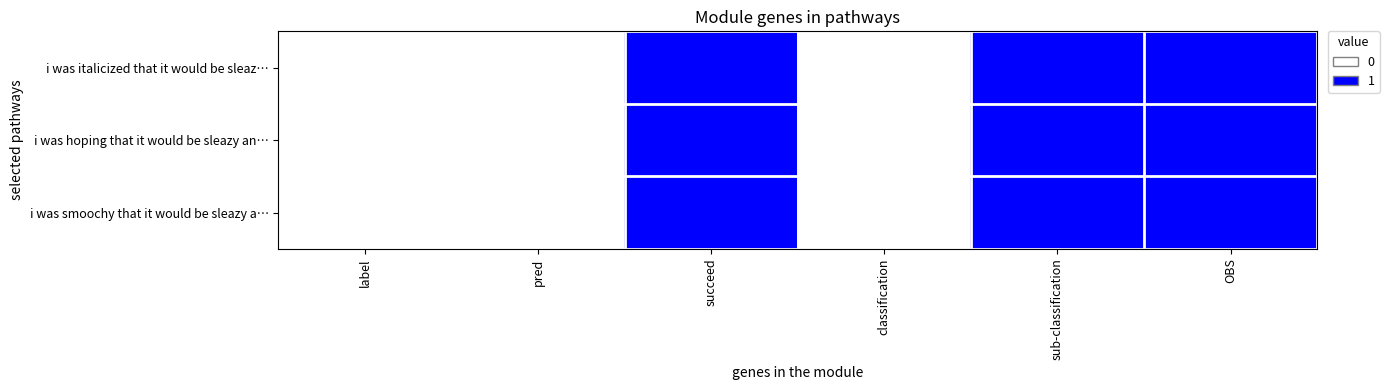

Reading left to right, list all the values displayed in this chart.

i was italicized that it would be sleaz…: label=0	pred=0	succeed=1	classification=0	sub-classification=1	OBS=1
i was hoping that it would be sleazy an…: label=0	pred=0	succeed=1	classification=0	sub-classification=1	OBS=1
i was smoochy that it would be sleazy a…: label=0	pred=0	succeed=1	classification=0	sub-classification=1	OBS=1